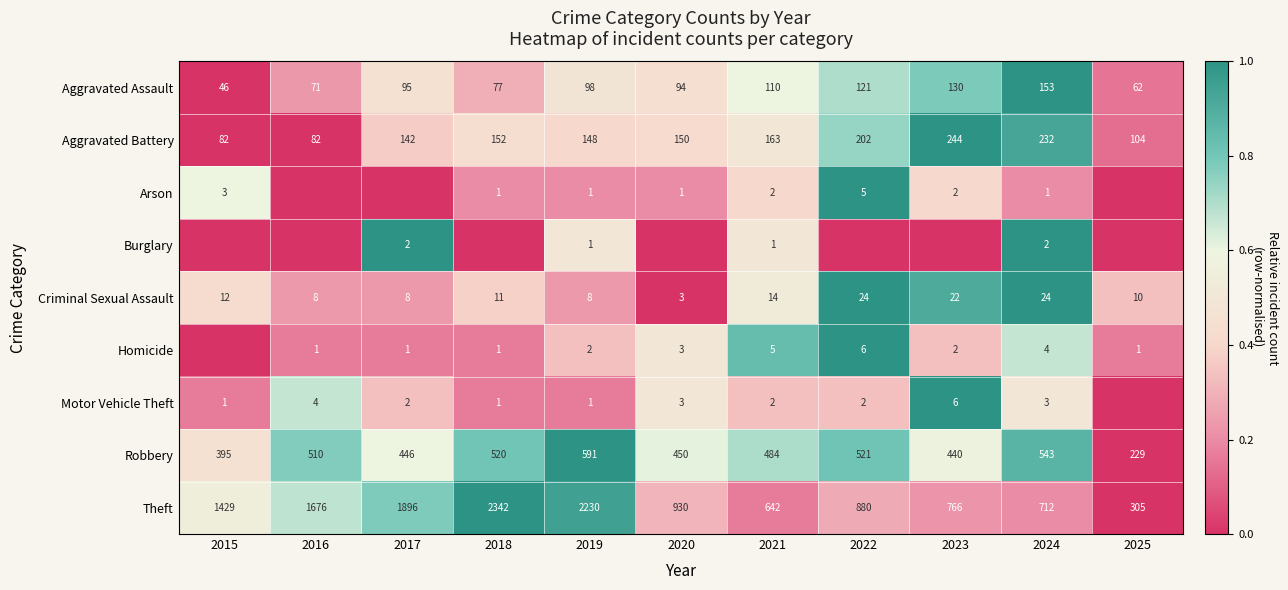

The Aggravated Assault series shows 0.1 at 2018. True or false?

False